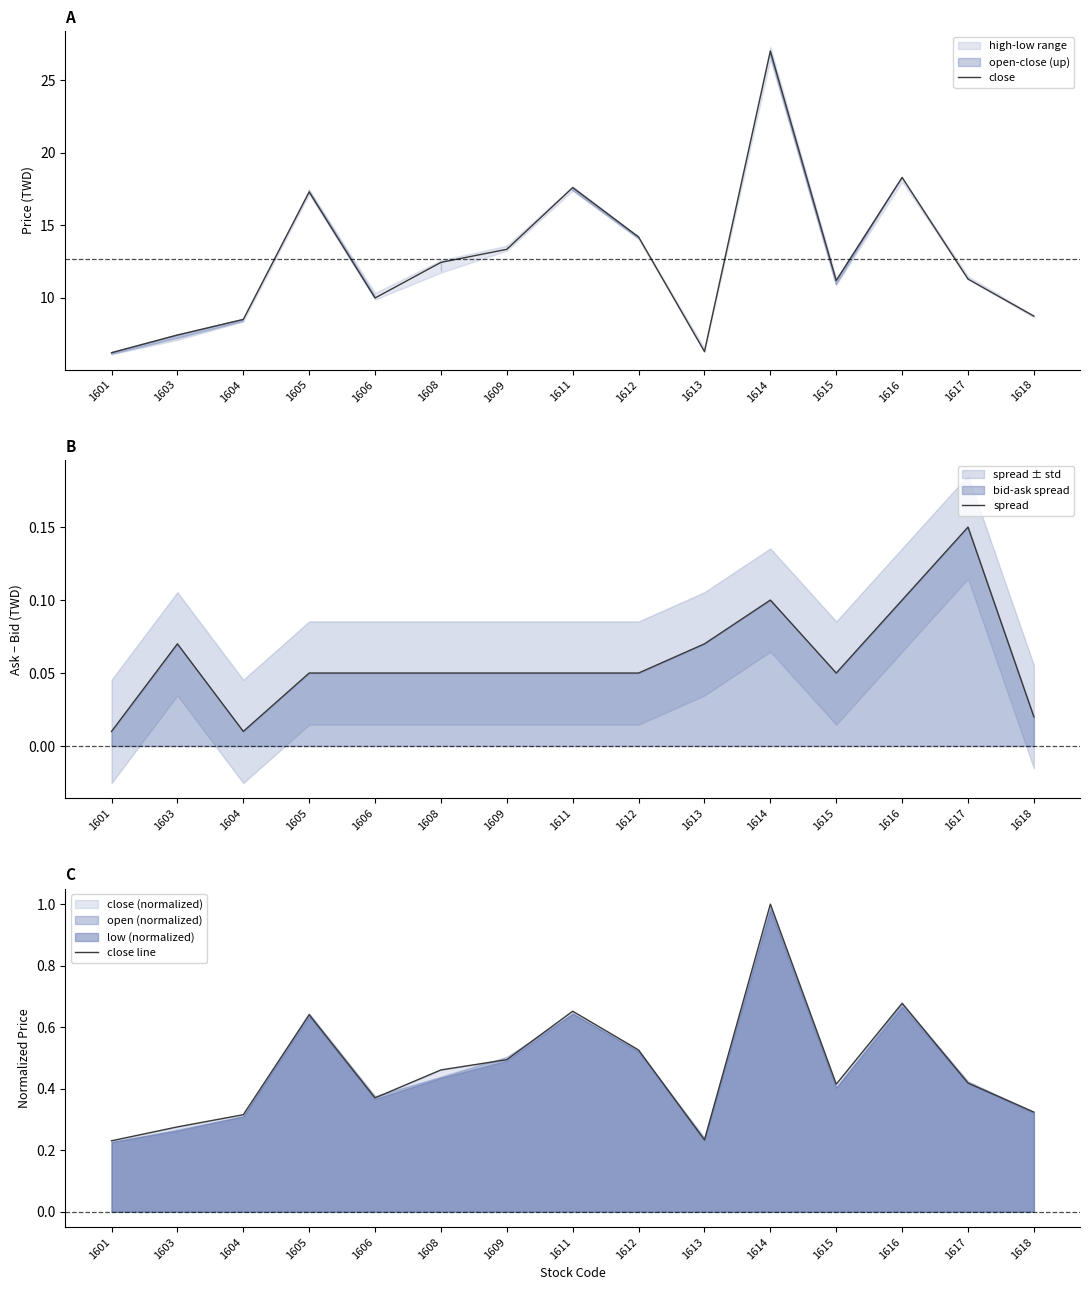

How many lines are shown in the chart?

3